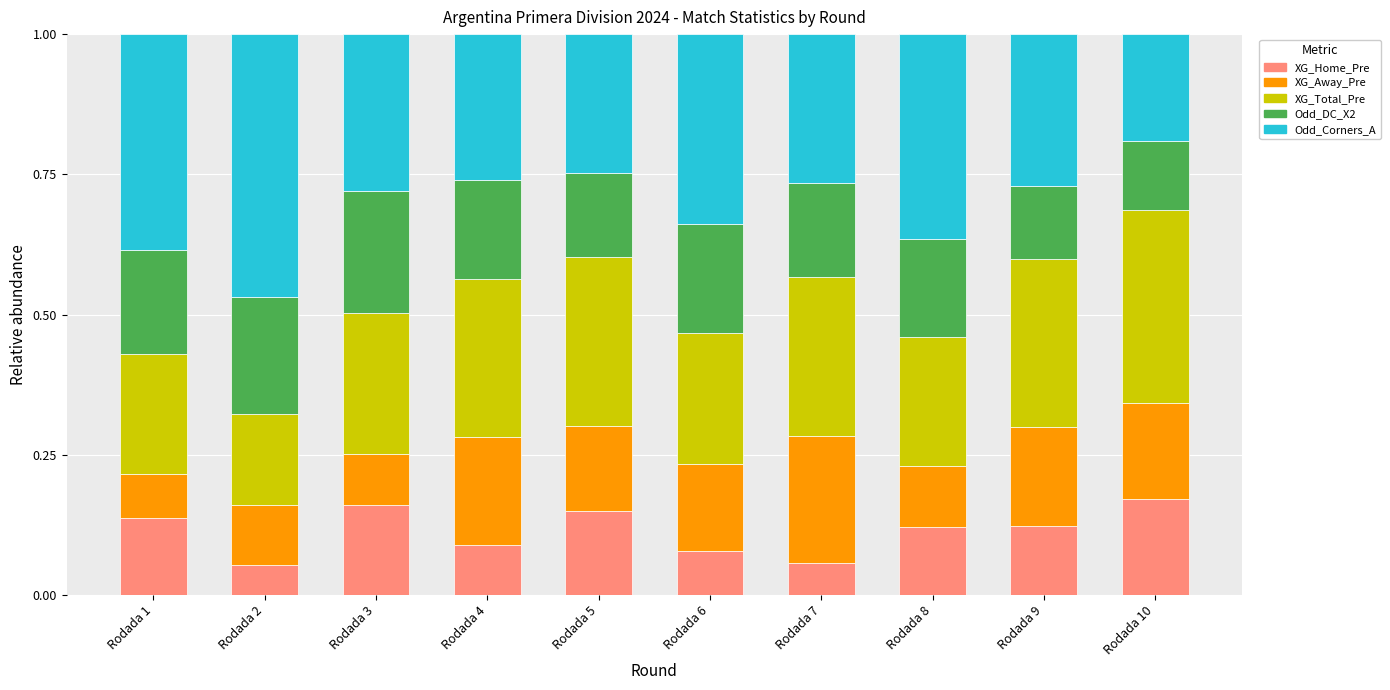

How many categories are shown in the chart?

10